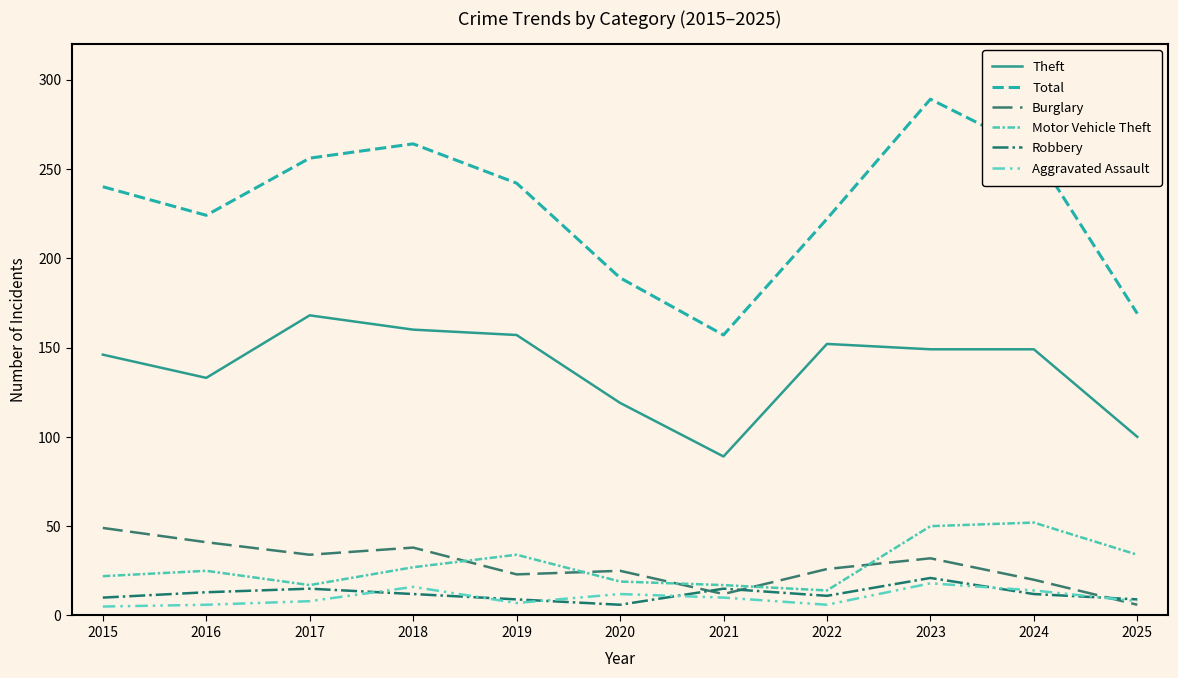

The Theft series shows 239 at 2015. True or false?

False